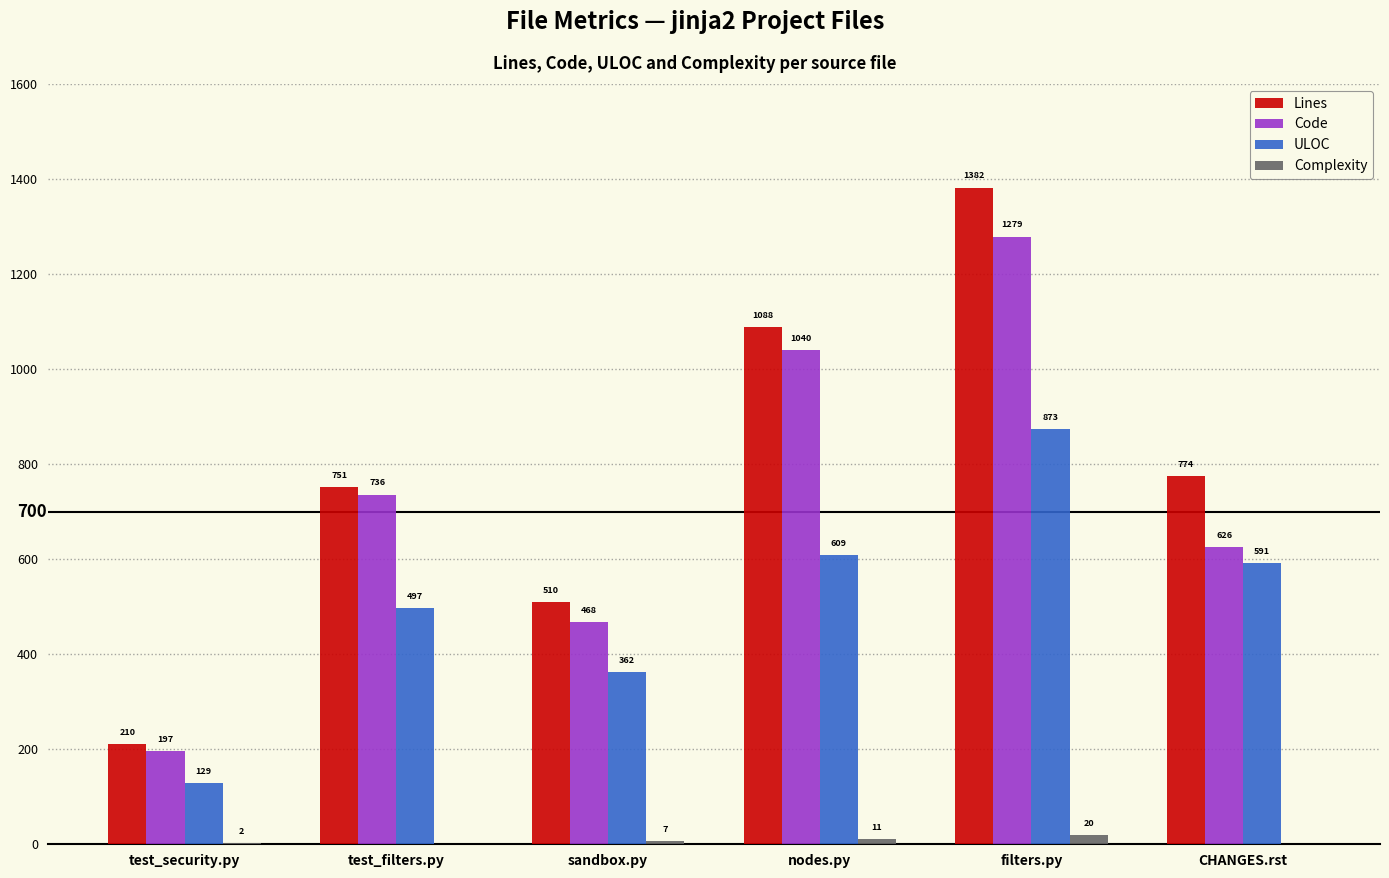

What is the sum of all ULOC values?

3061